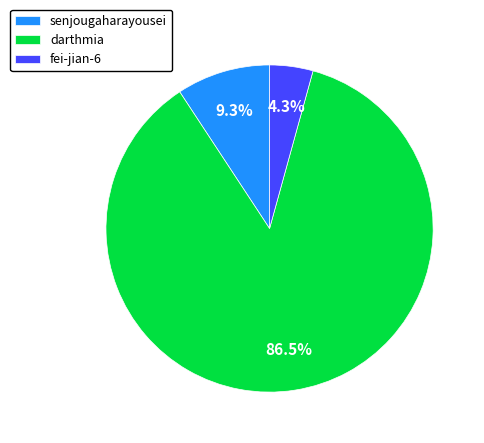

Does darthmia account for over 50% of the chart?

Yes